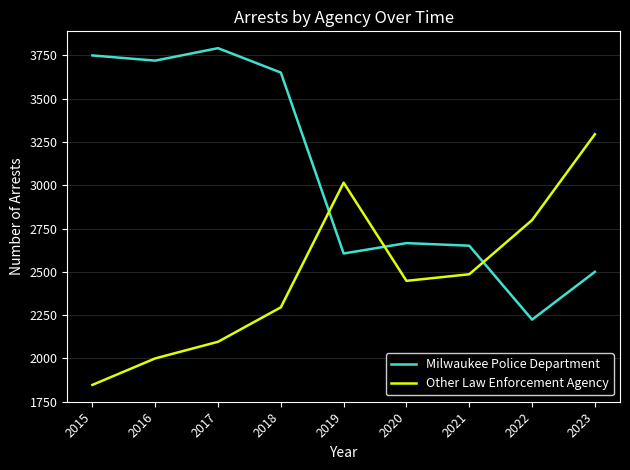

True or false: Other Law Enforcement Agency has a value of 4407 at 2023.

False